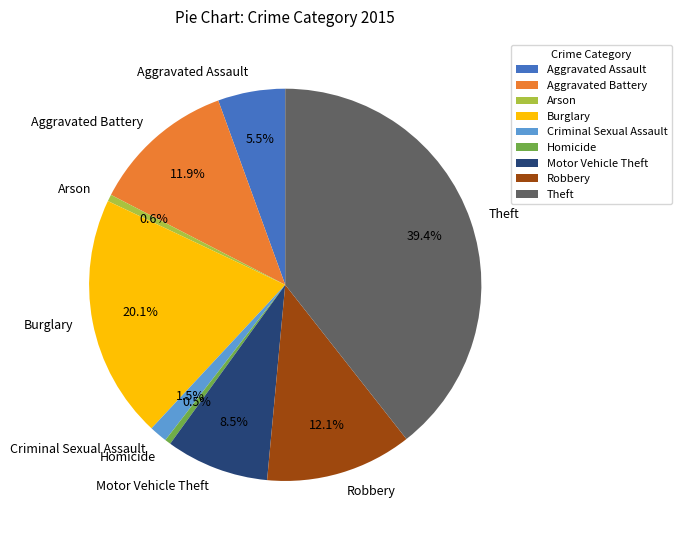

Which slice is the largest?

Theft